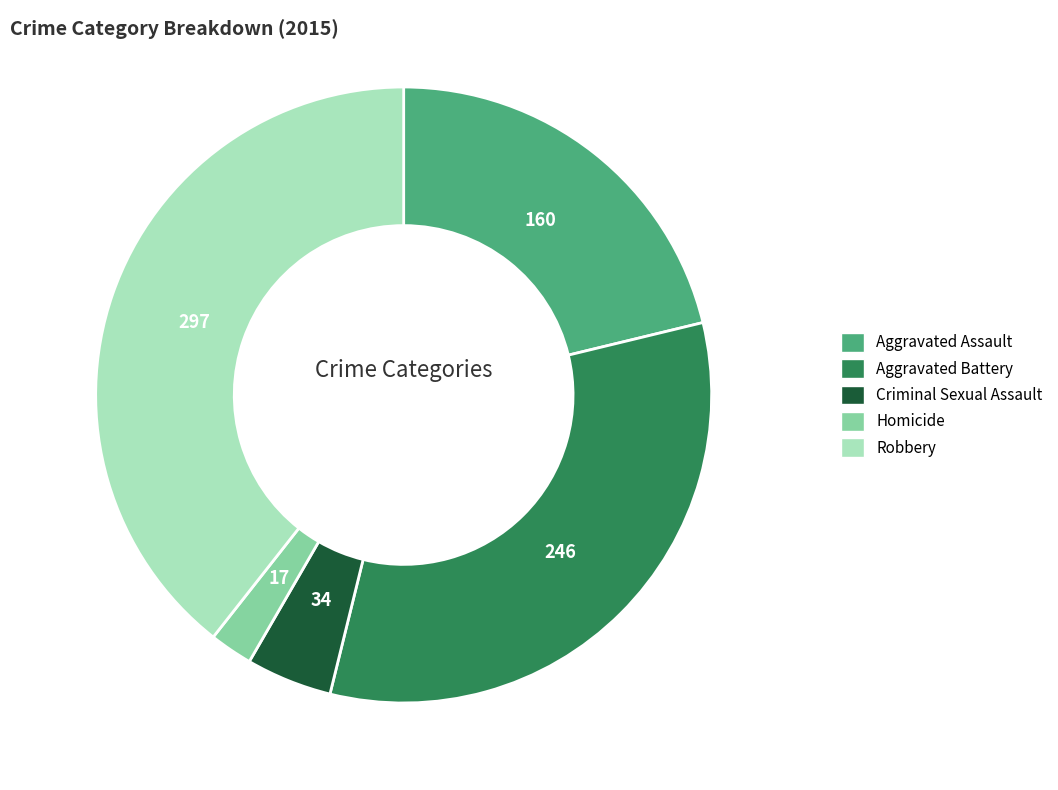

What is the largest slice in the pie chart?

Robbery